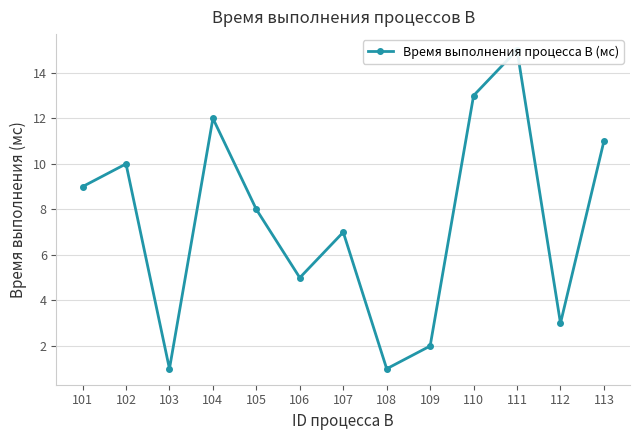

Does the chart display data point markers on the line(s)?

Yes